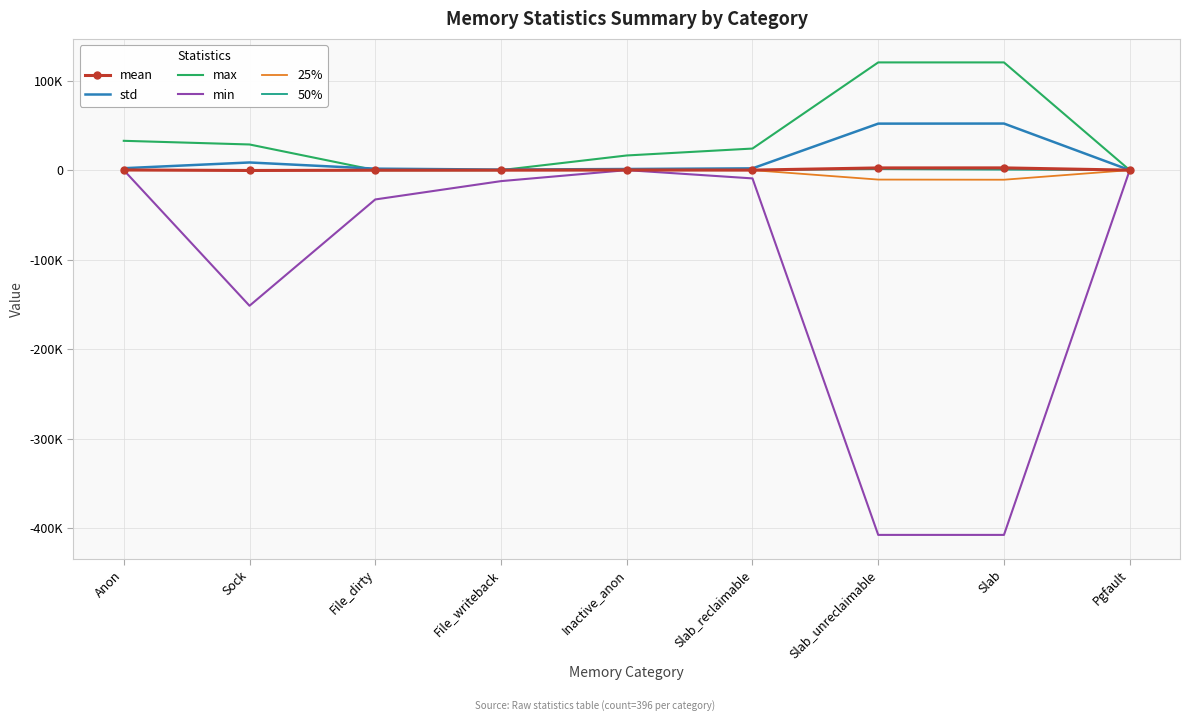

True or false: std has a value of 1970.5 at Slab_reclaimable.

True